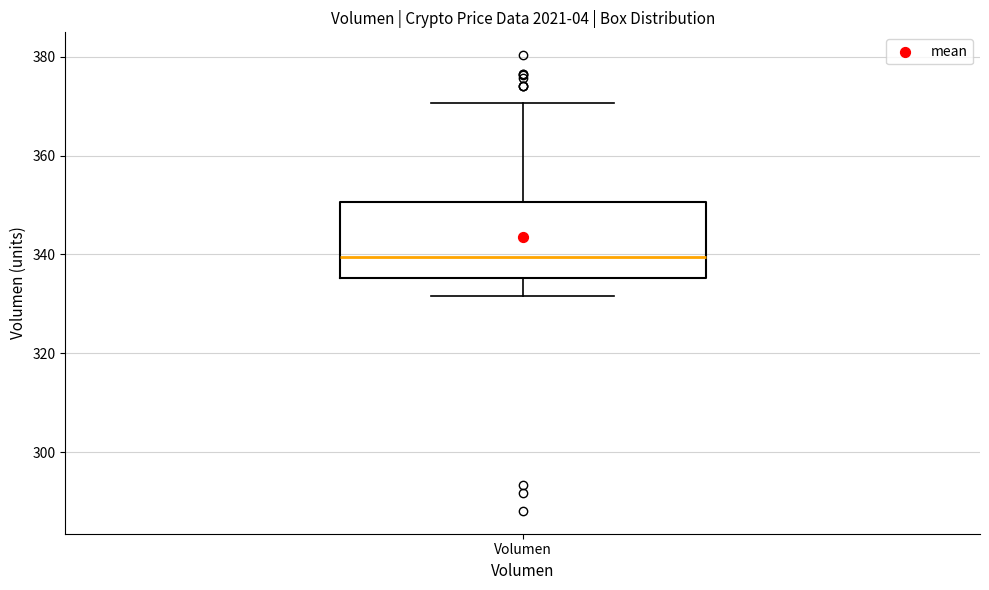

Where does the median line of the box for Volumen sit on the y-axis? The values are not printed on the chart, so give them approximately, as read against the axis.

340